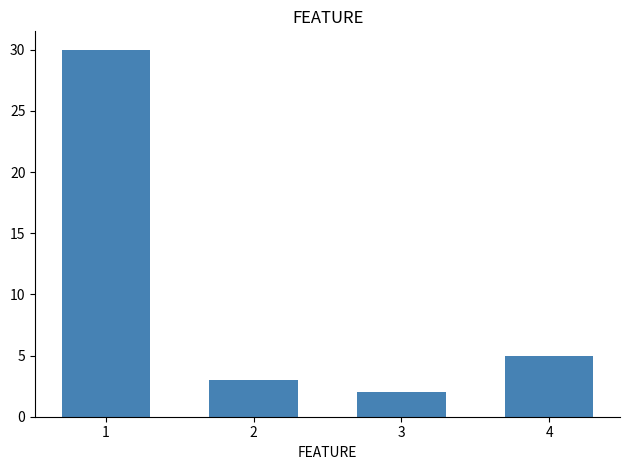

What is the difference between the second highest and second lowest values?

2